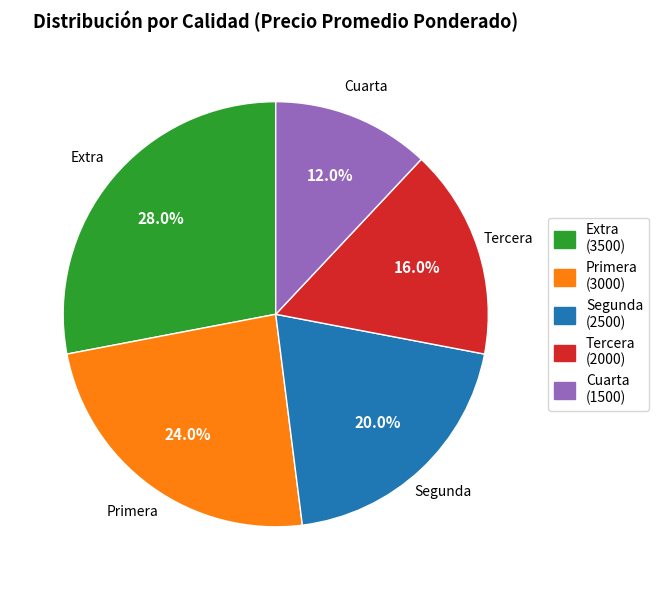

How many slices are in this pie chart?

5